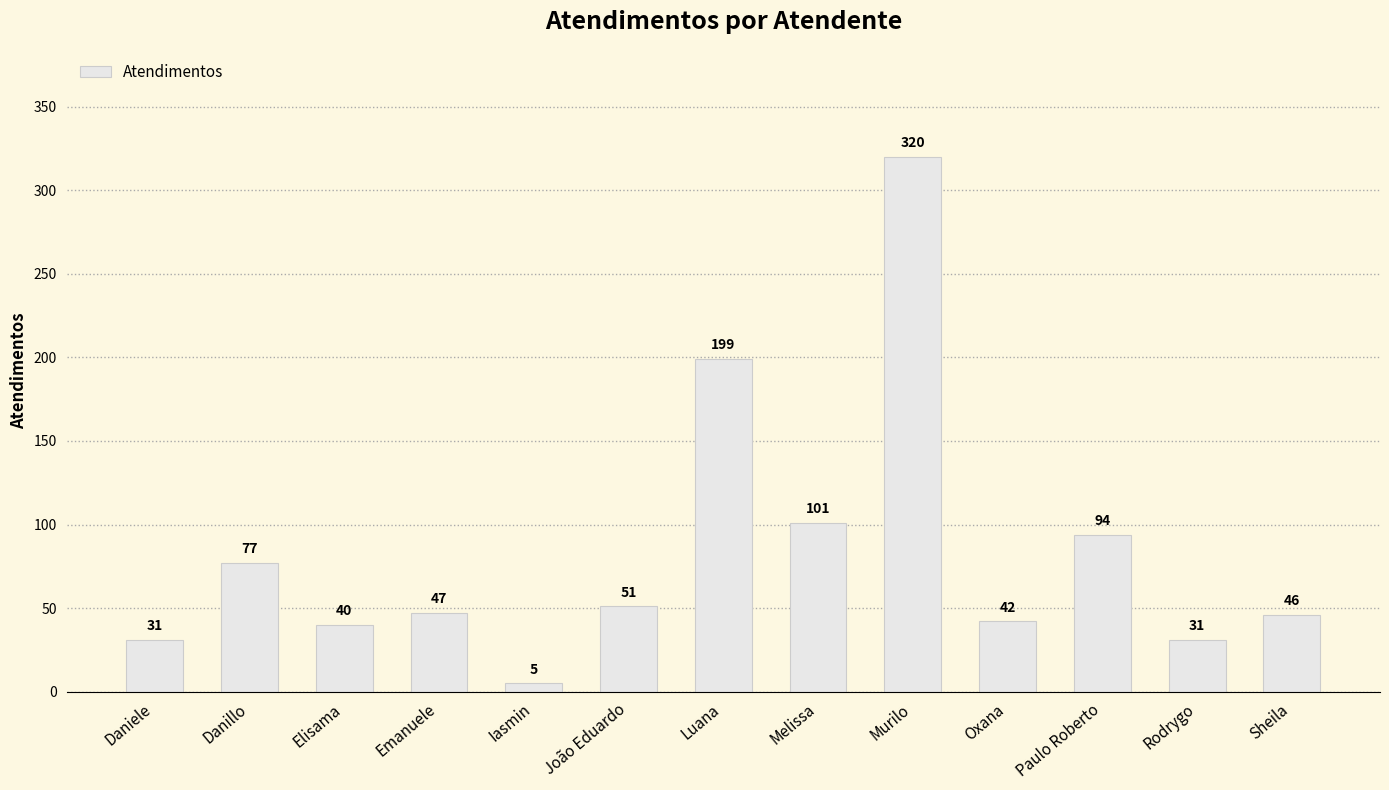

What is the change in value from Danillo to Elisama?

-37